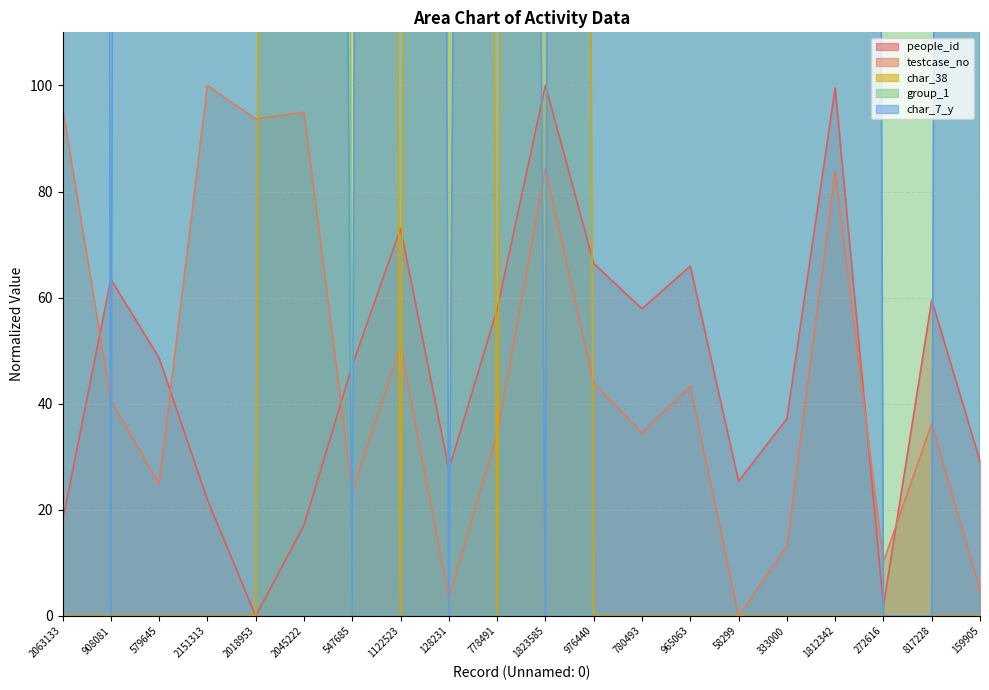

True or false: people_id has more than 1 interior local peaks.

True